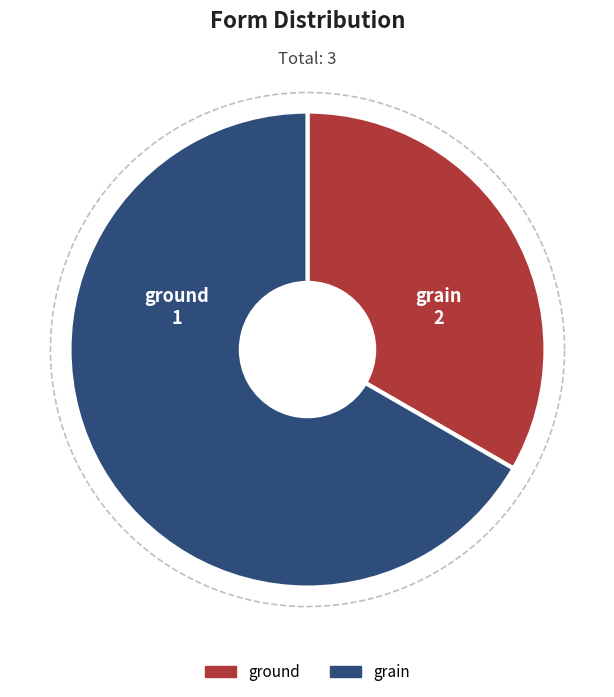

To the nearest percent, what is the difference between the ground and grain slice percentages?

33%